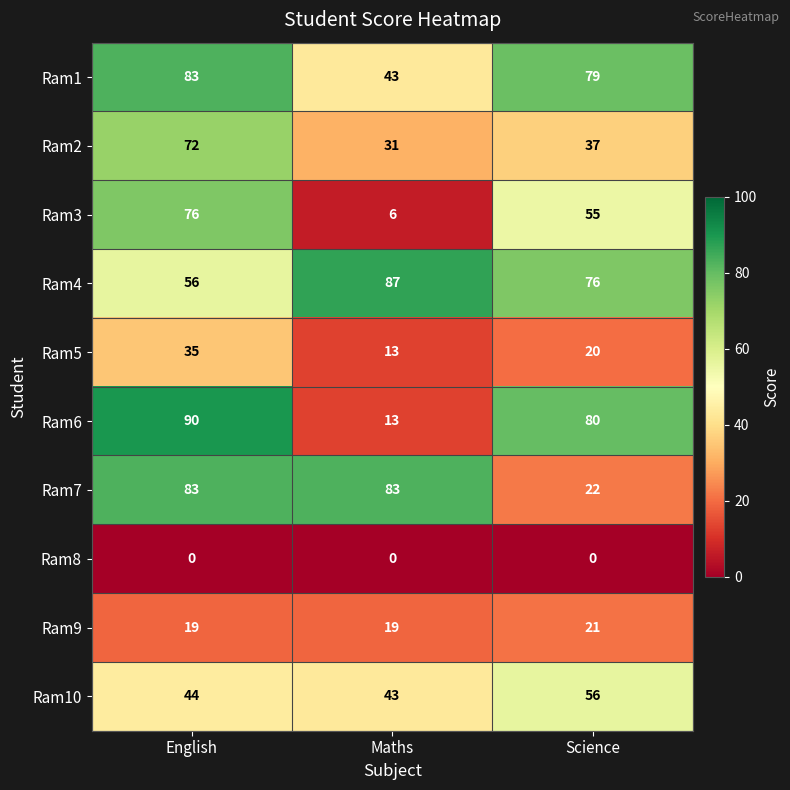

Reading left to right, transcribe all the data shown in this chart.

Ram1: 83	43	79
Ram2: 72	31	37
Ram3: 76	6	55
Ram4: 56	87	76
Ram5: 35	13	20
Ram6: 90	13	80
Ram7: 83	83	22
Ram8: 0	0	0
Ram9: 19	19	21
Ram10: 44	43	56